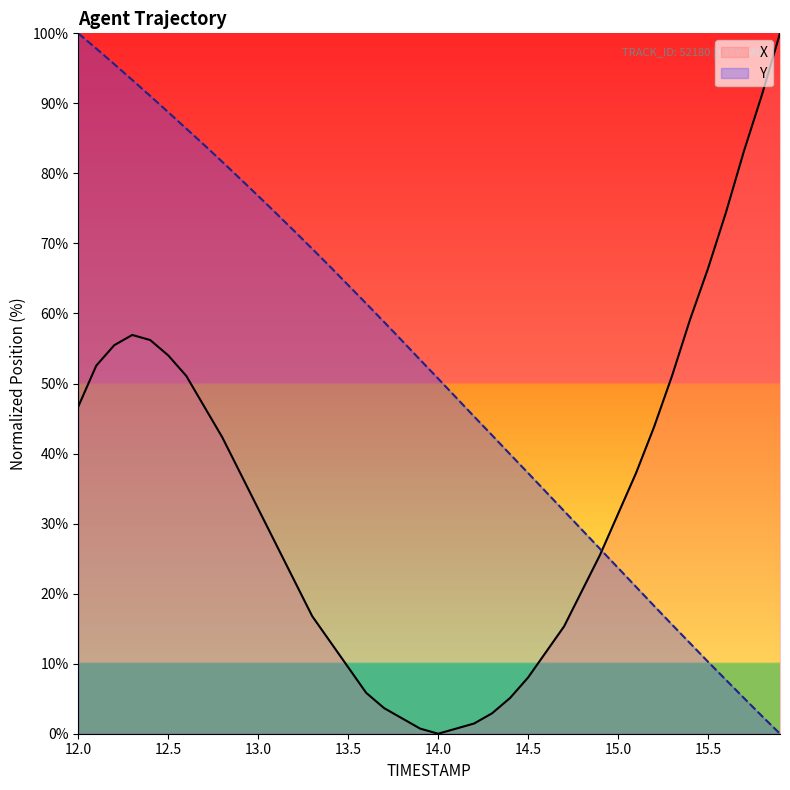

What is the maximum value for Y?

100.0